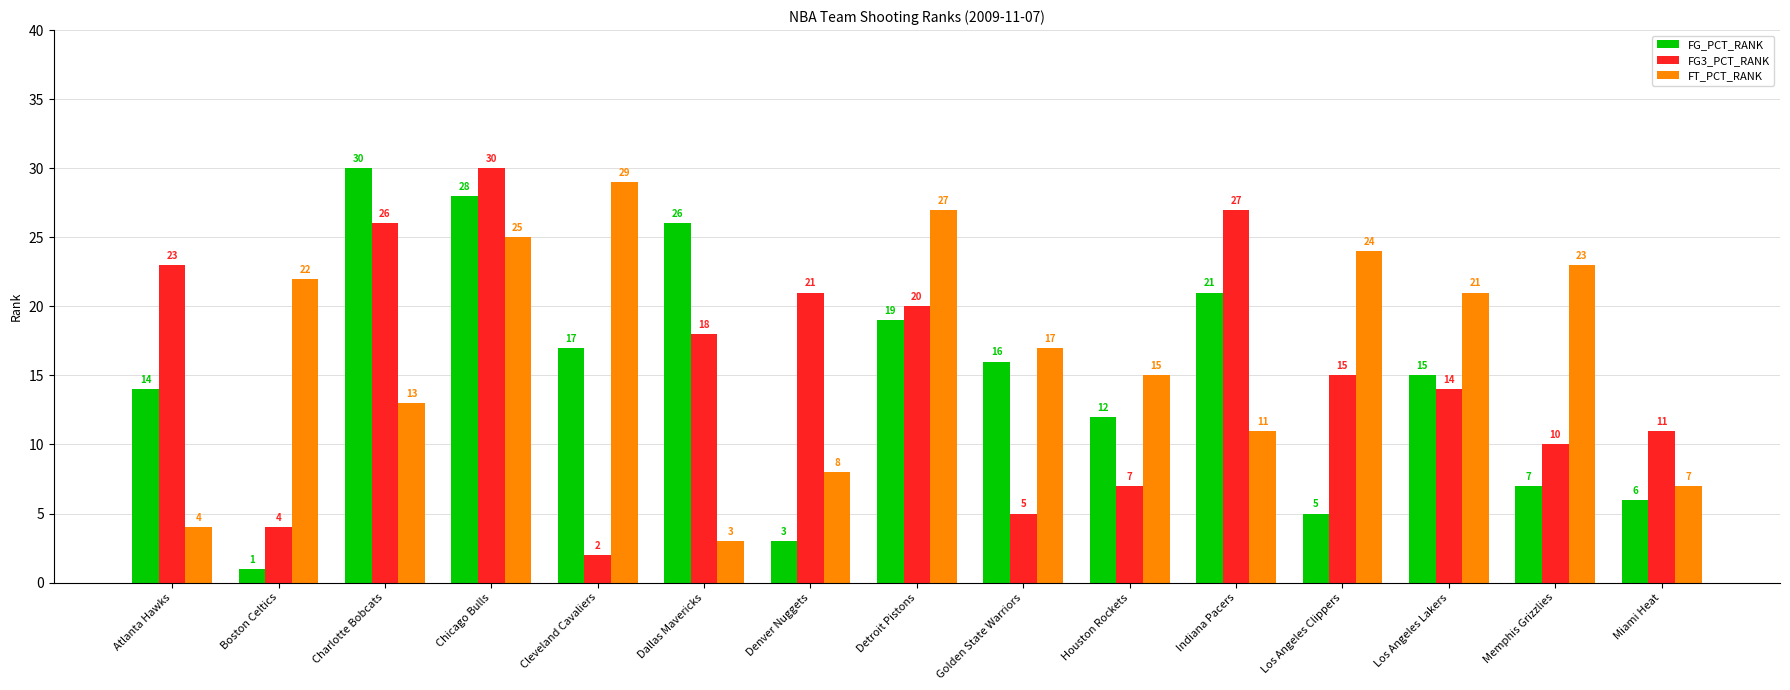

Rank the series at Miami Heat from lowest to highest value.

FG_PCT_RANK, FT_PCT_RANK, FG3_PCT_RANK